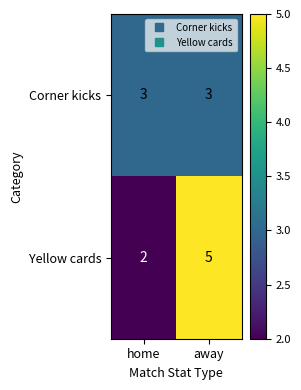

List the series in order of their overall mean, highest first.

Yellow cards, Corner kicks